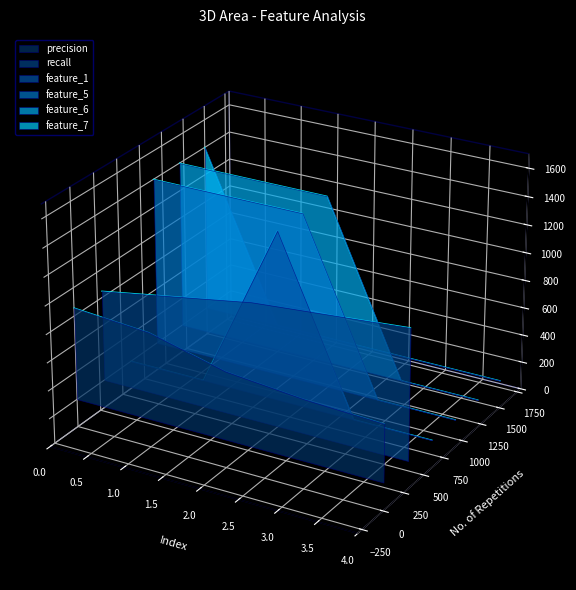

Which series has the largest total across all categories?

feature_5